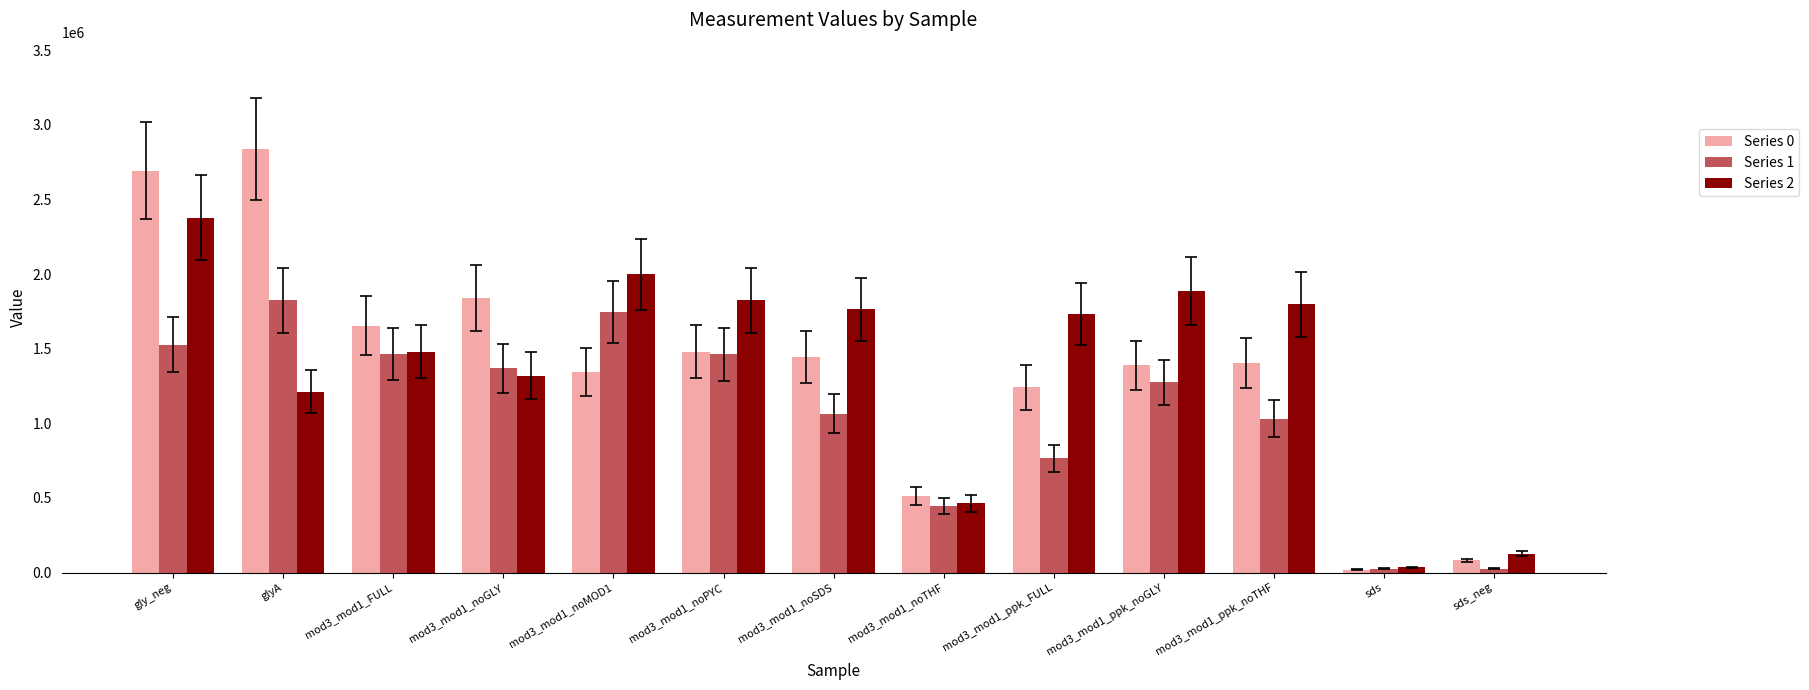

Where is Series 1 nearest to the value 924262?

mod3_mod1_ppk_noTHF